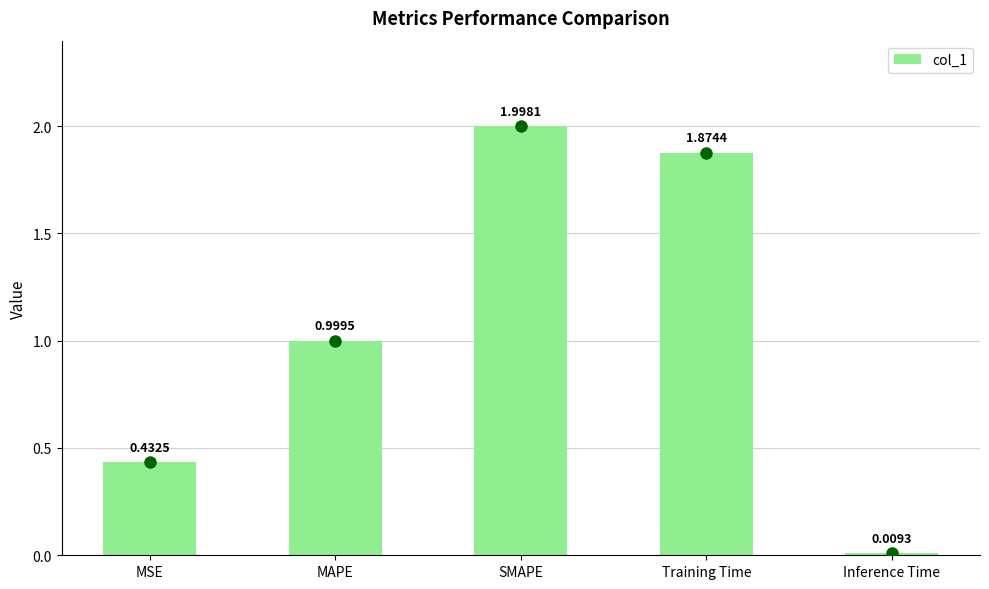

Is it true that the value at MAPE is 1.0?

True